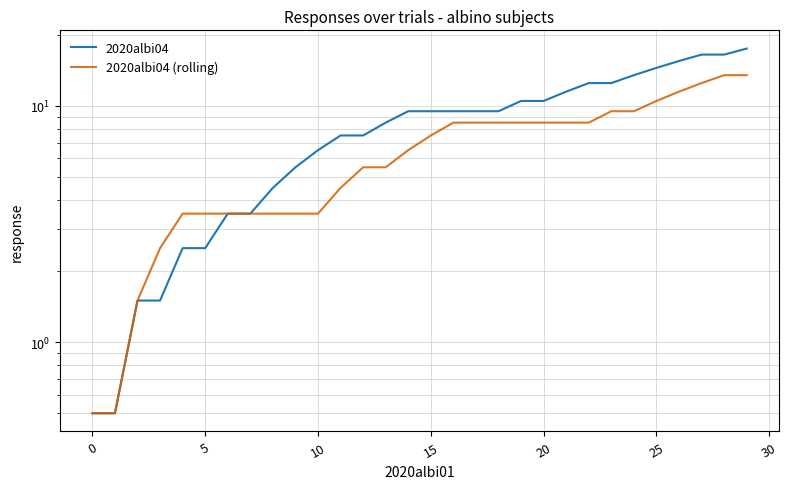

What value does the 2020albi04 (rolling) series have at 20?

8.5